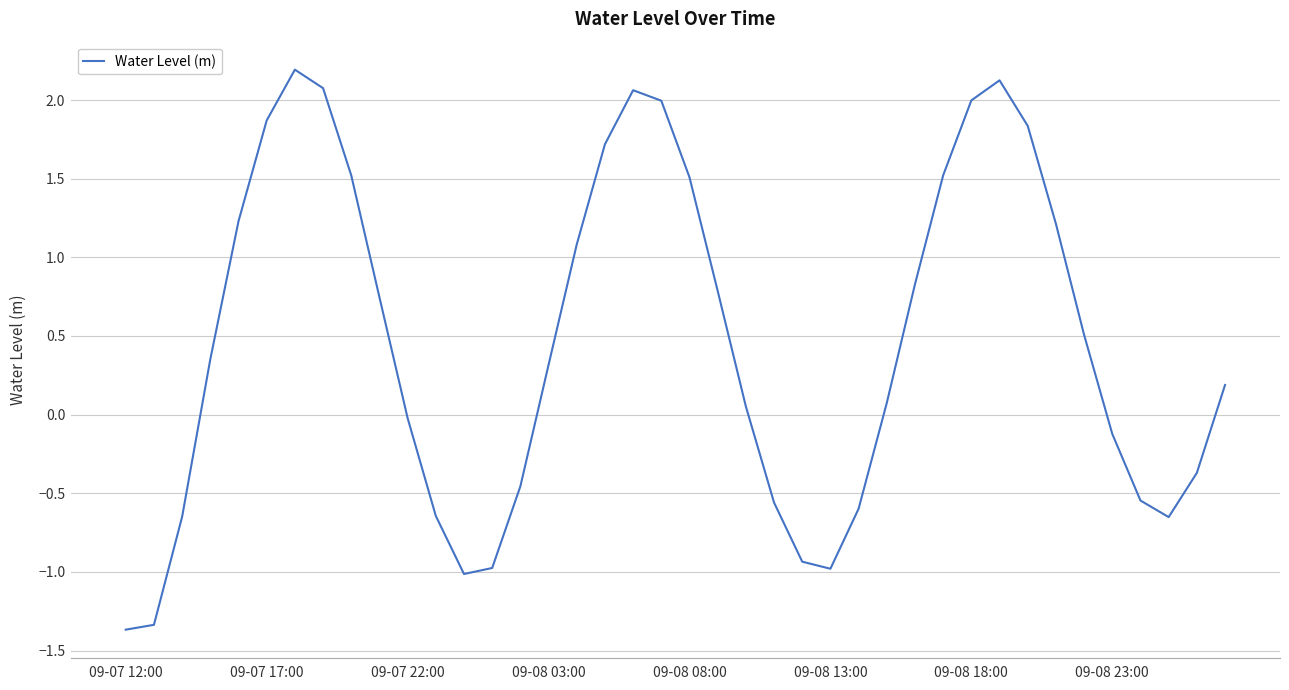

What is the smallest value displayed?

-1.4